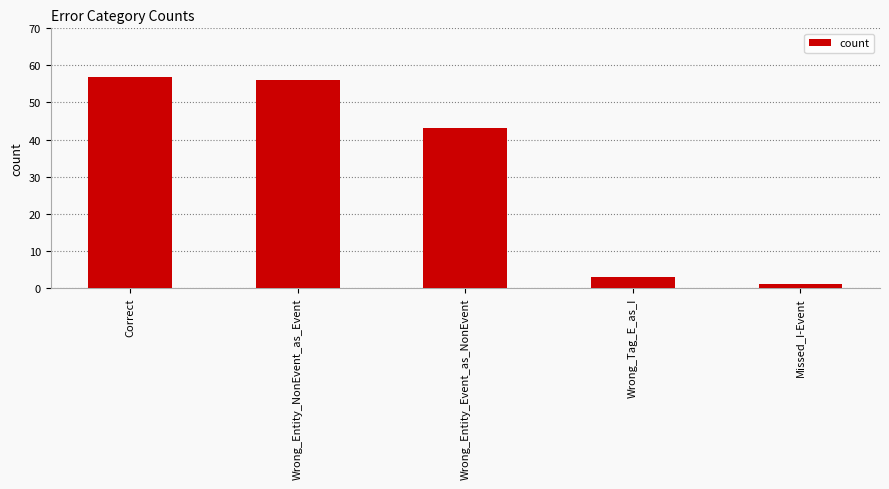

What is the greatest value displayed?

57